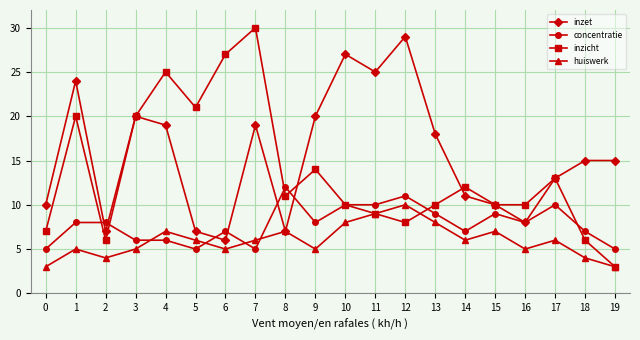

How many lines are shown in the chart?

4